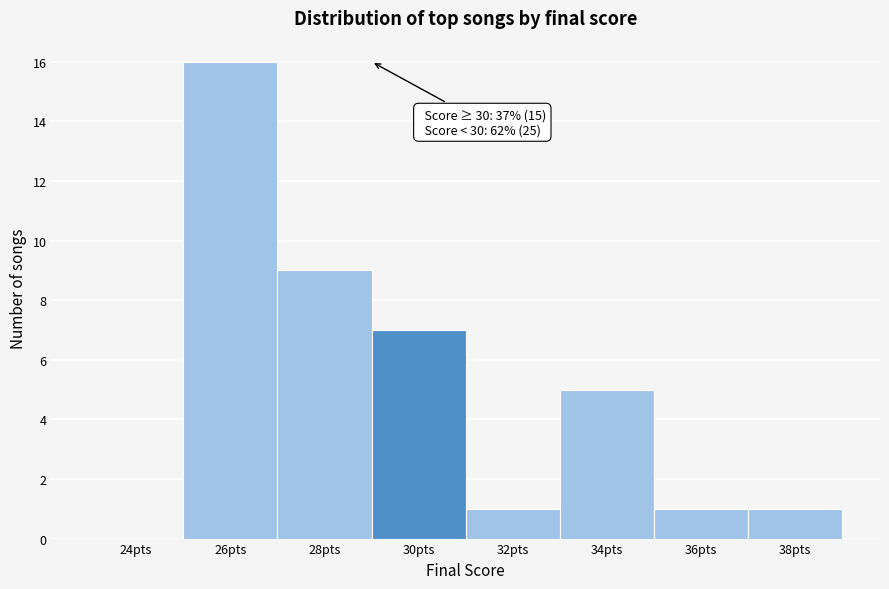

Reading left to right, list all the values displayed in this chart.

24pts=0	26pts=16	28pts=9	30pts=7	32pts=1	34pts=5	36pts=1	38pts=1